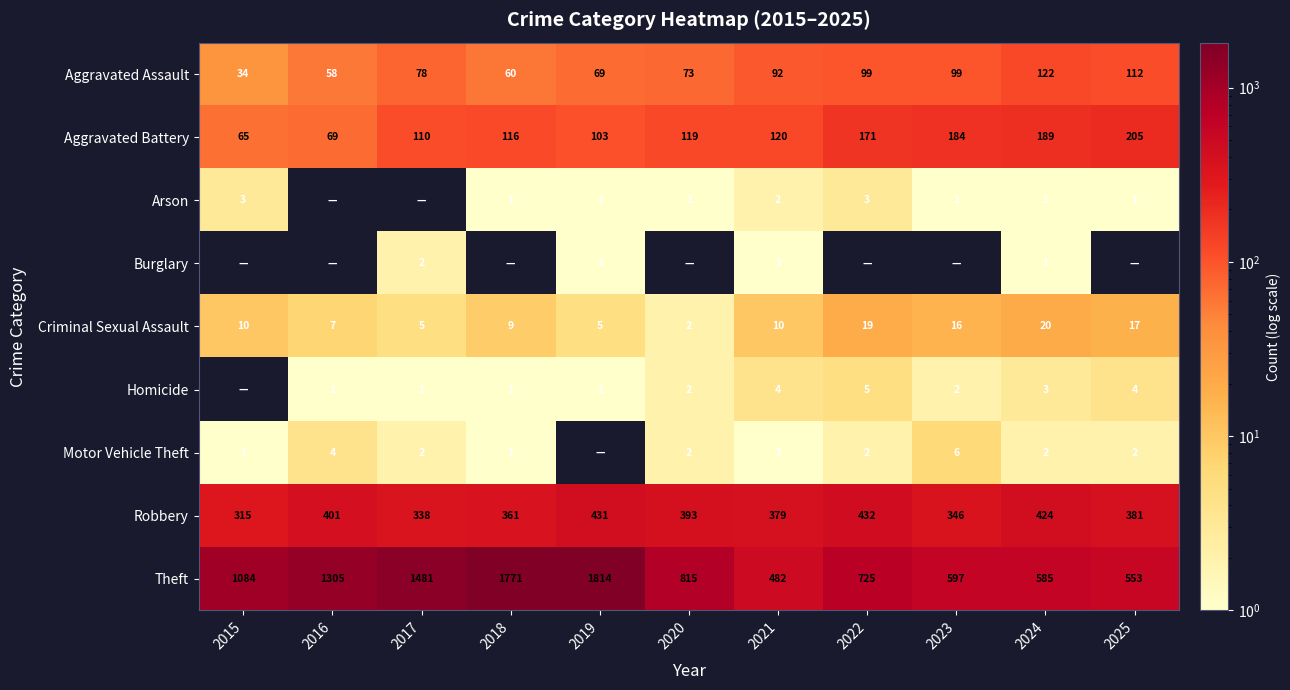

At which category does the chart reach its minimum across all series?

2016